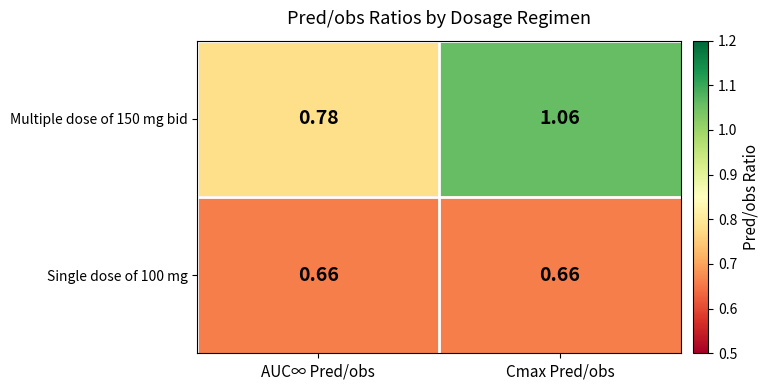

At which category is the sum across all series the highest?

Cmax Pred/obs